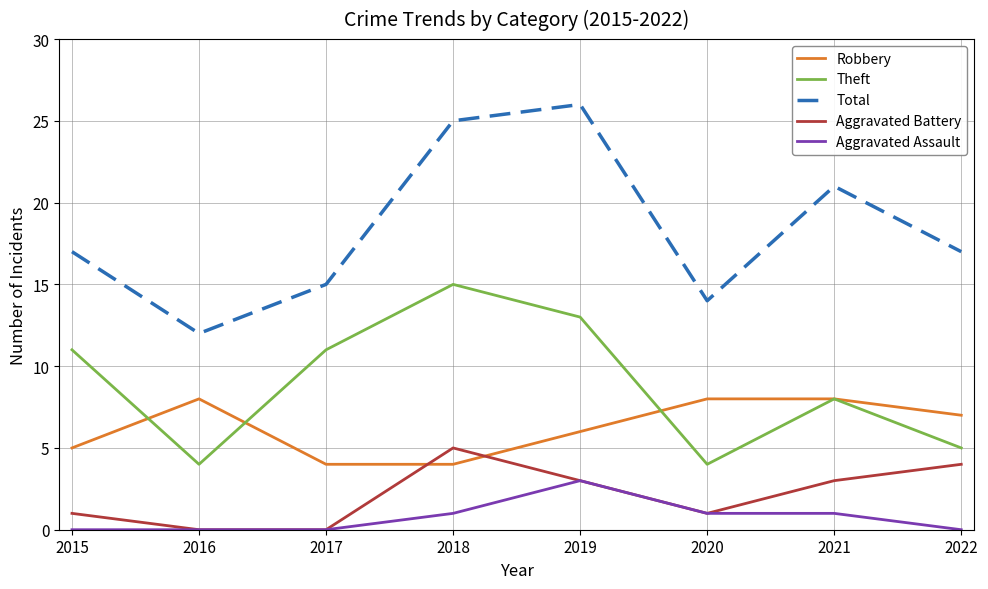

The Theft series shows 20 at 2019. True or false?

False